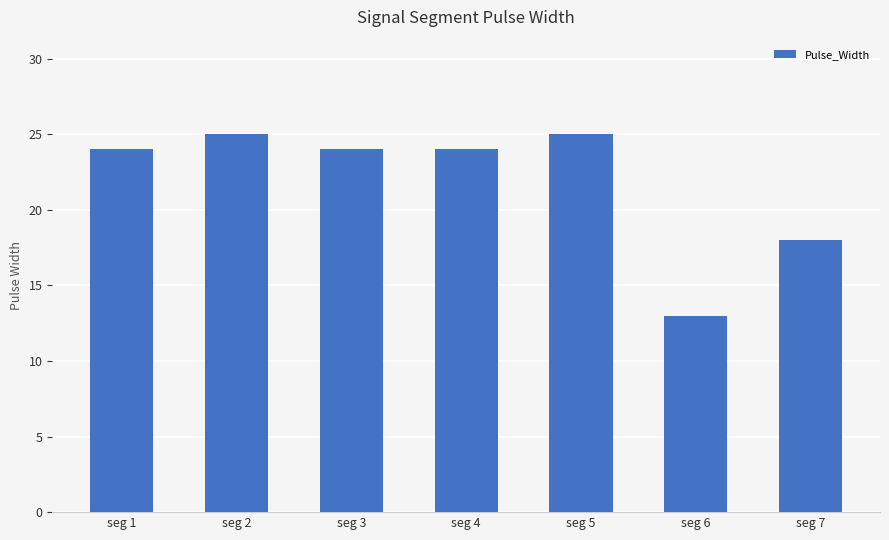

What is the minimum value shown in the chart?

13